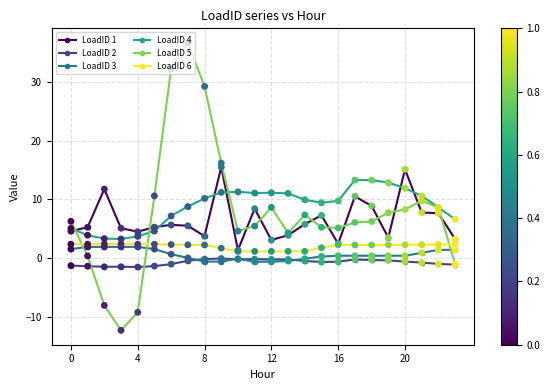

What is the greatest value displayed?

36.6